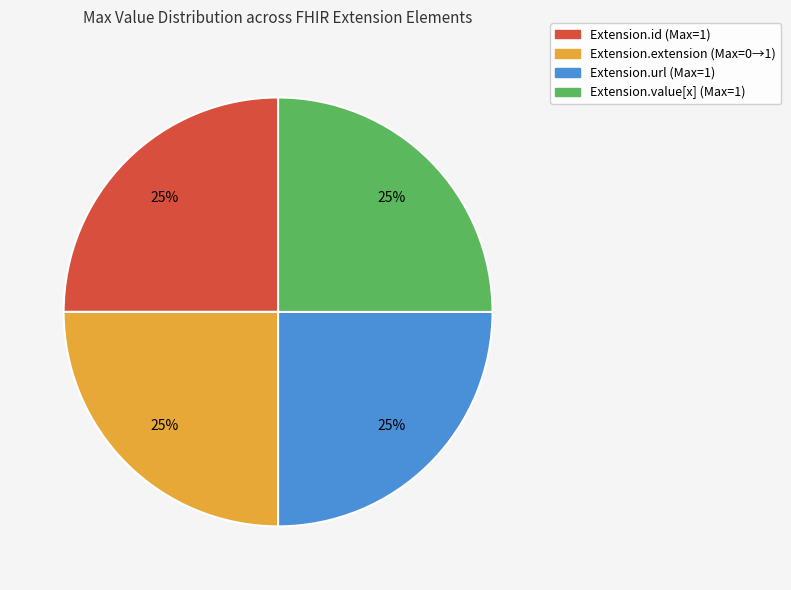

Is there a majority slice in this chart?

No